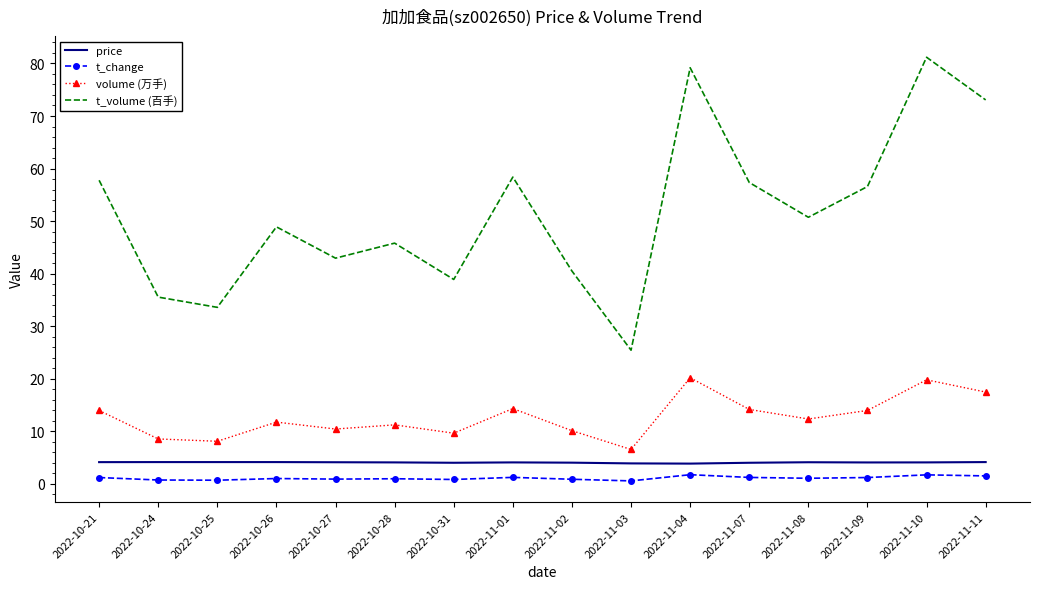

True or false: t_change and t_volume (百手) cross at least once.

False